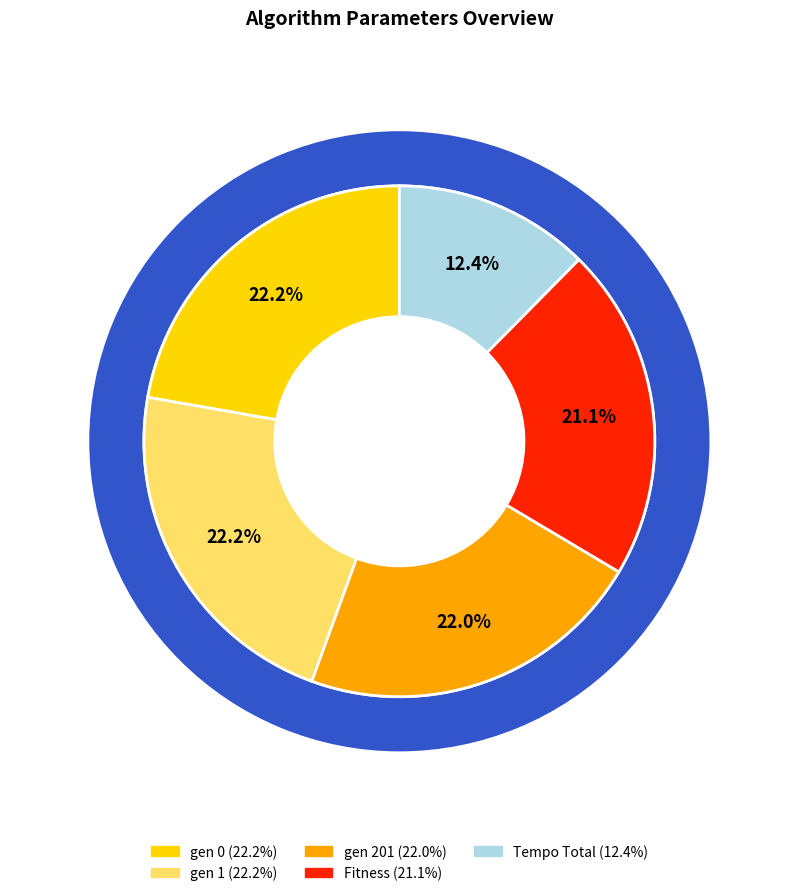

What is the ratio of the value at gen 1 to the value at gen 0?

1.0